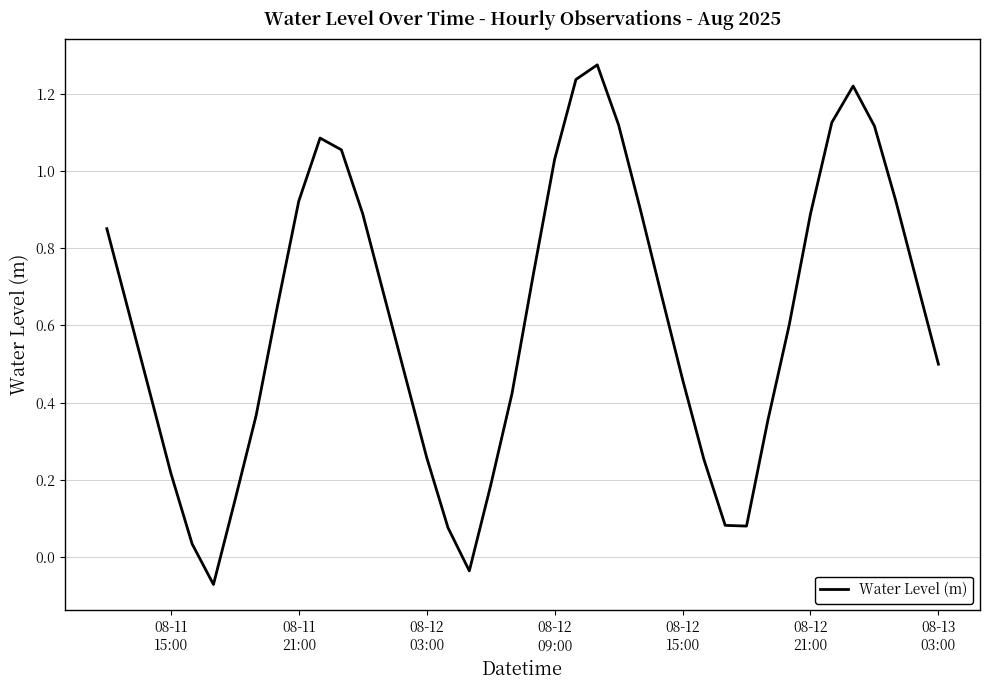

Reading right to left, what are all the values shown in this chart?

0.5	0.7	0.9	1.1	1.2	1.1	0.9	0.6	0.4	0.1	0.1	0.3	0.5	0.7	0.9	1.1	1.3	1.2	1.0	0.7	0.4	0.2	-0.0	0.1	0.3	0.5	0.7	0.9	1.1	1.1	0.9	0.6	0.4	0.1	-0.1	0.0	0.2	0.4	0.6	0.9